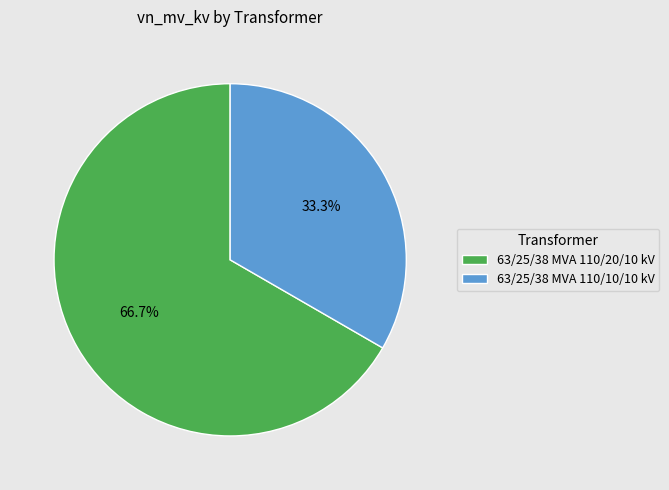

Between 63/25/38 MVA 110/20/10 kV and 63/25/38 MVA 110/10/10 kV, which is larger?

63/25/38 MVA 110/20/10 kV